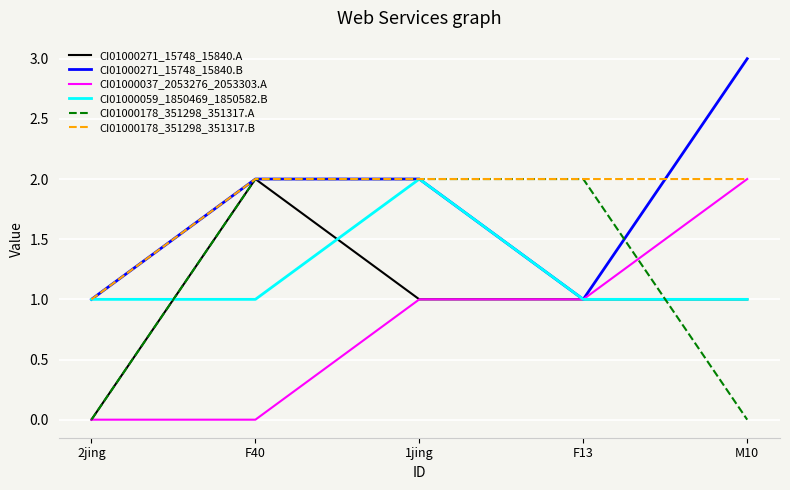

What is the difference between the maximum and minimum values in the CI01000059_1850469_1850582.B series?

1